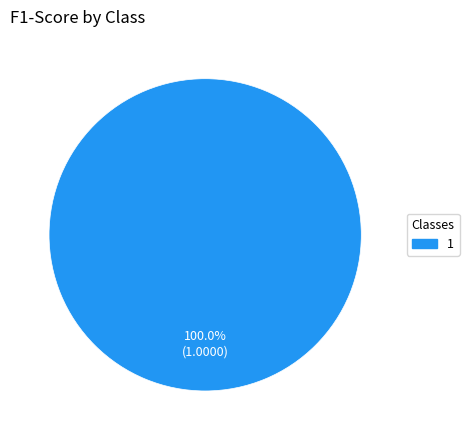

Does any single category account for the majority?

Yes